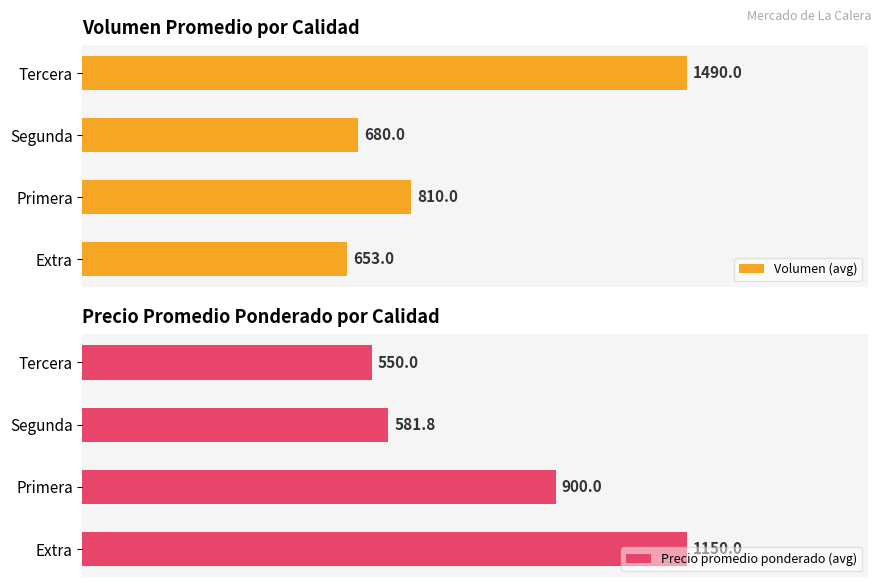

Which series has the widest spread of values?

Volumen (avg)